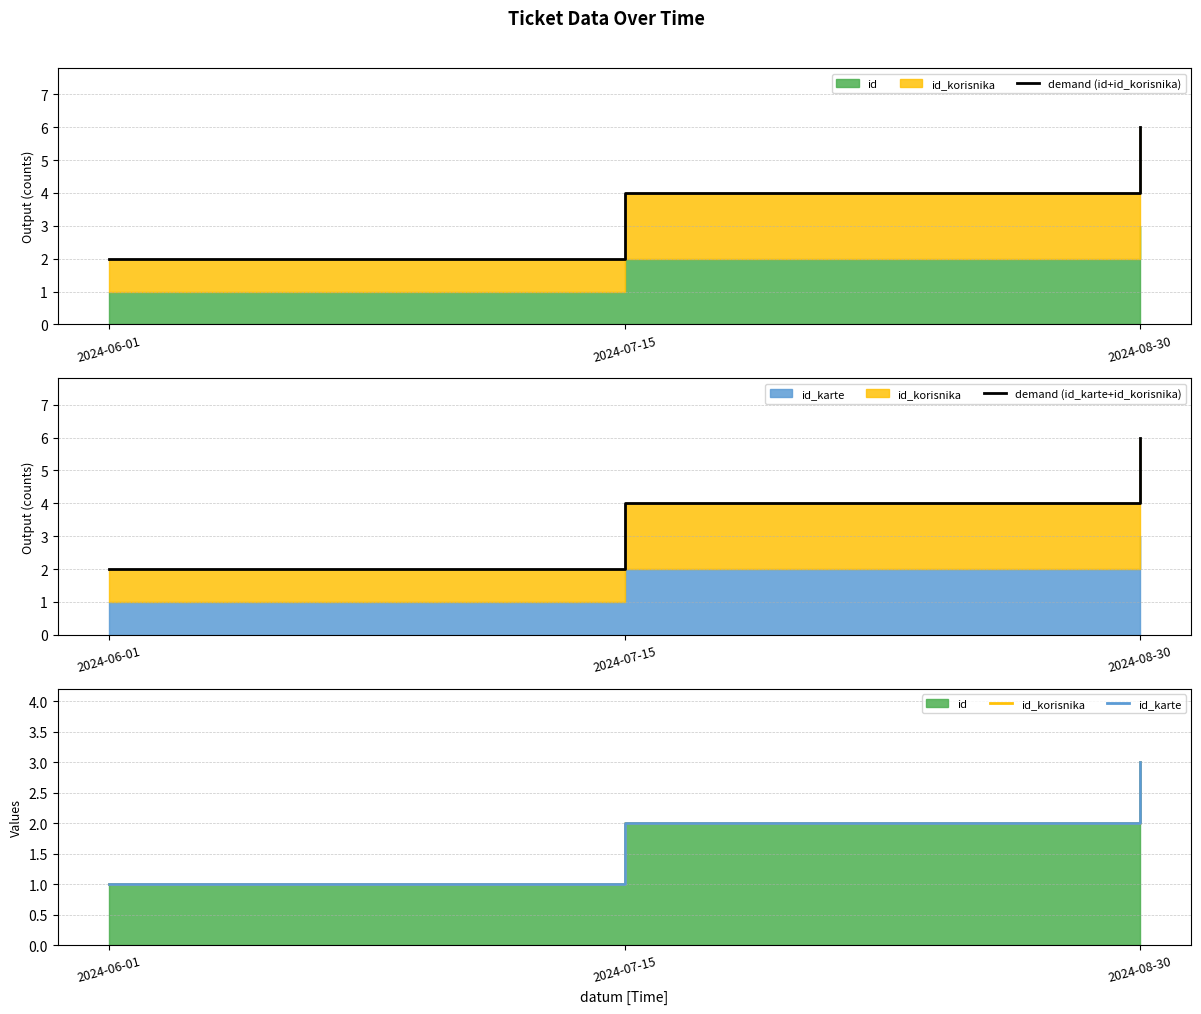

How many lines are shown in the chart?

4